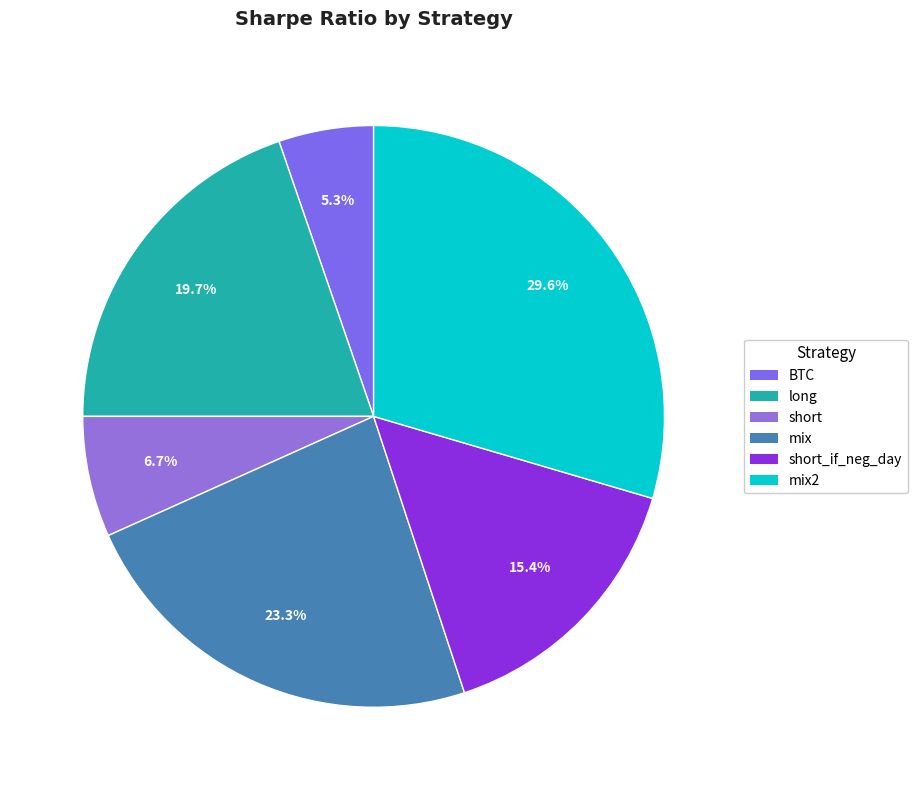

True or false: mix accounts for 23% of the total.

True